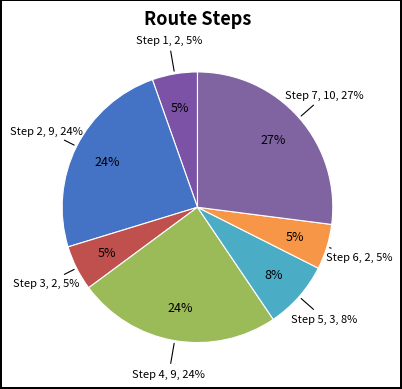

Is the sum of 4 and 6 greater than half?

No